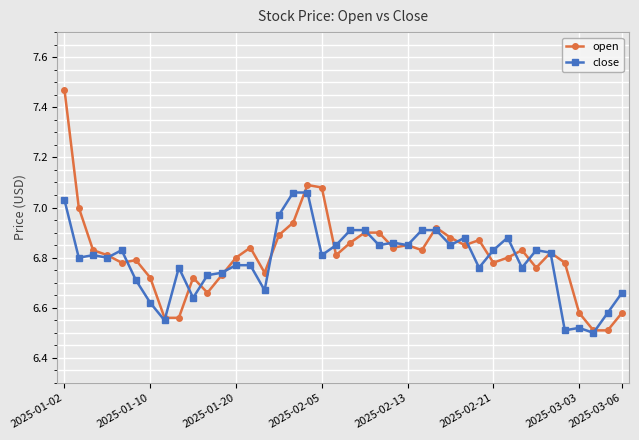

True or false: close has more than 1 interior local peaks.

True